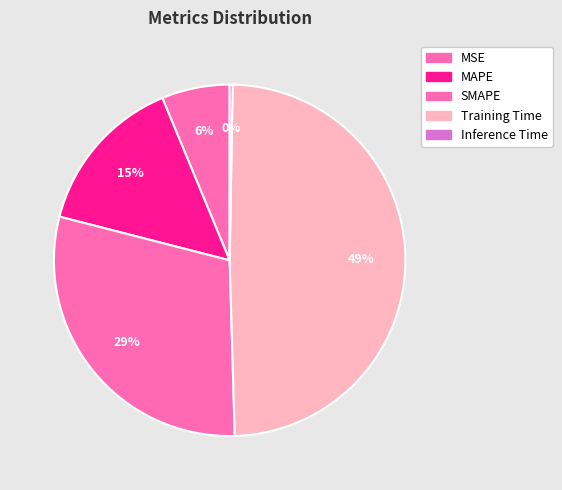

To the nearest percent, what is the difference between the SMAPE and Inference Time slice percentages?

29%